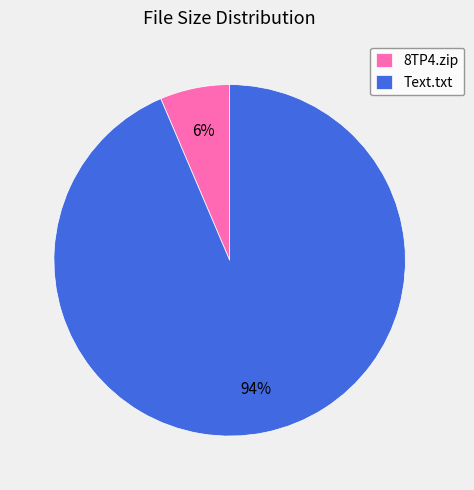

To the nearest percent, what is the combined percentage of 8TP4.zip and Text.txt?

100%